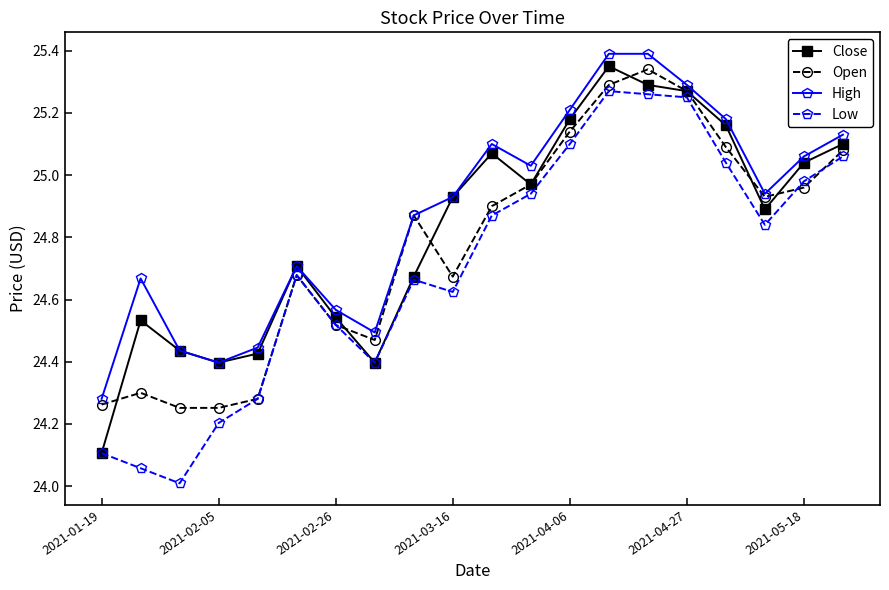

Which series has the largest range (max minus min)?

Low